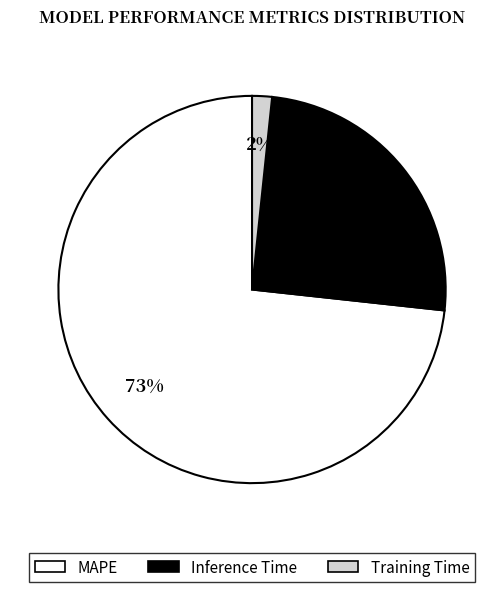

Which has a higher value, Inference Time or MAPE?

MAPE